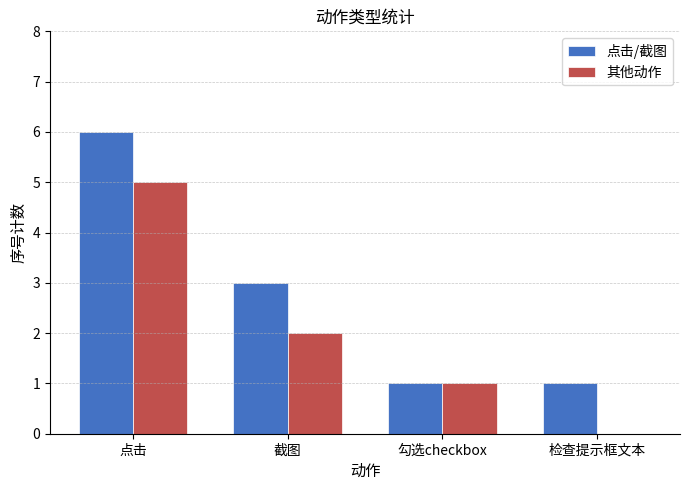

How many groups of bars are there?

4